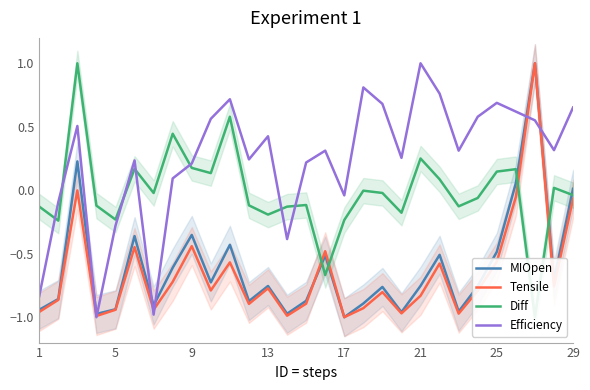

Reading right to left, extract all data points from this chart.

MIOpen: 0.0	-0.7	1.0	0.1	-0.5	-0.8	-1.0	-0.5	-0.8	-1.0	-0.8	-0.9	-1.0	-0.5	-0.9	-1.0	-0.8	-0.9	-0.4	-0.7	-0.4	-0.6	-0.9	-0.4	-0.9	-1.0	0.2	-0.9	-0.9
Tensile: -0.1	-0.8	1.0	-0.1	-0.6	-0.8	-1.0	-0.6	-0.8	-1.0	-0.8	-0.9	-1.0	-0.5	-0.9	-1.0	-0.8	-0.9	-0.6	-0.8	-0.4	-0.7	-0.9	-0.4	-0.9	-1.0	-0.0	-0.9	-1.0
Diff: -0.0	0.0	-1.0	0.2	0.1	-0.1	-0.1	0.1	0.3	-0.2	-0.0	-0.0	-0.2	-0.7	-0.1	-0.1	-0.2	-0.1	0.6	0.1	0.2	0.4	-0.0	0.2	-0.2	-0.1	1.0	-0.2	-0.1
Efficiency: 0.7	0.3	0.6	0.6	0.7	0.6	0.3	0.8	1.0	0.3	0.7	0.8	-0.0	0.3	0.2	-0.4	0.4	0.2	0.7	0.6	0.2	0.1	-1.0	0.2	-0.3	-1.0	0.5	-0.1	-0.8